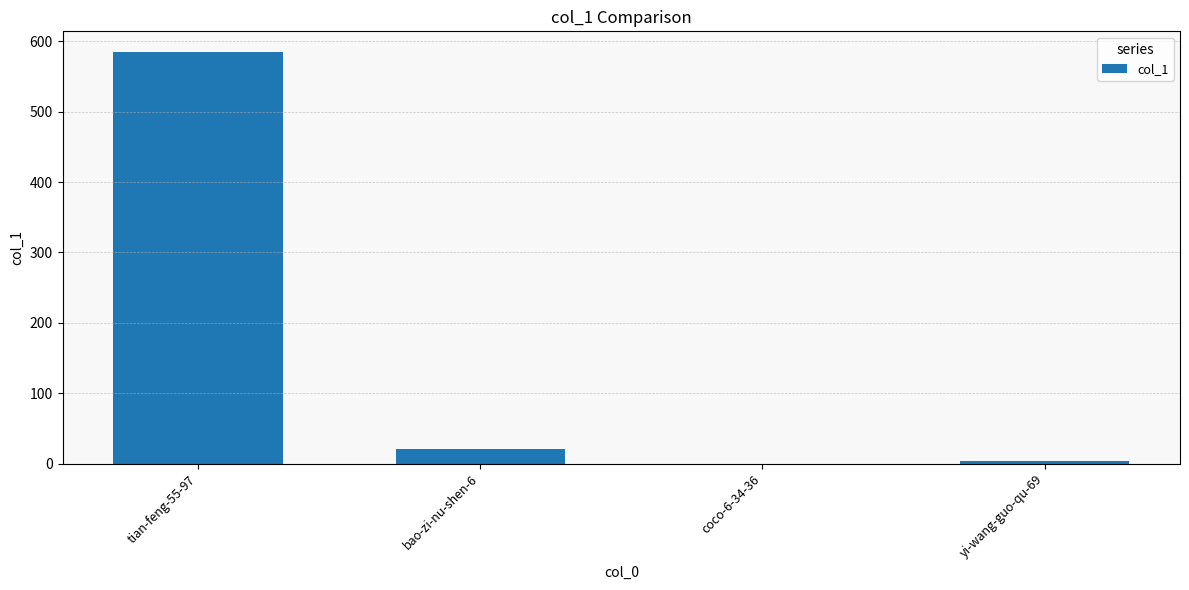

At which label is the value closest to 292?

bao-zi-nu-shen-6